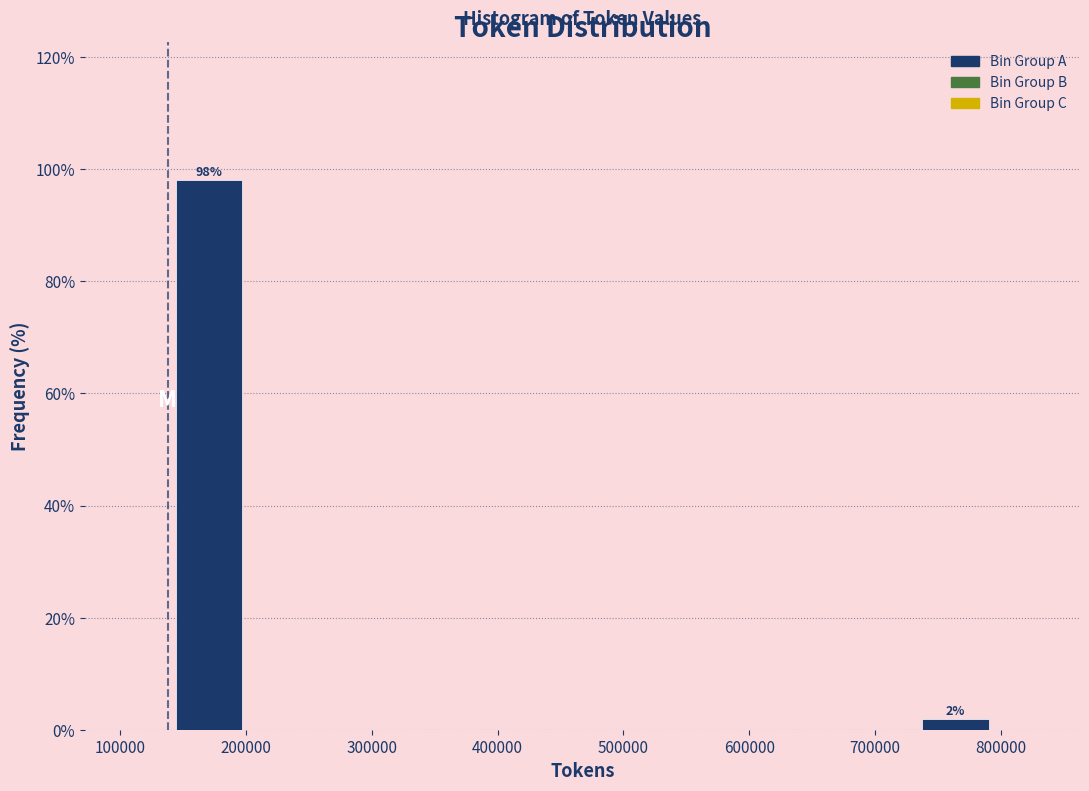

Over which range of the x-axis is the bar tallest?

140000 to 200000